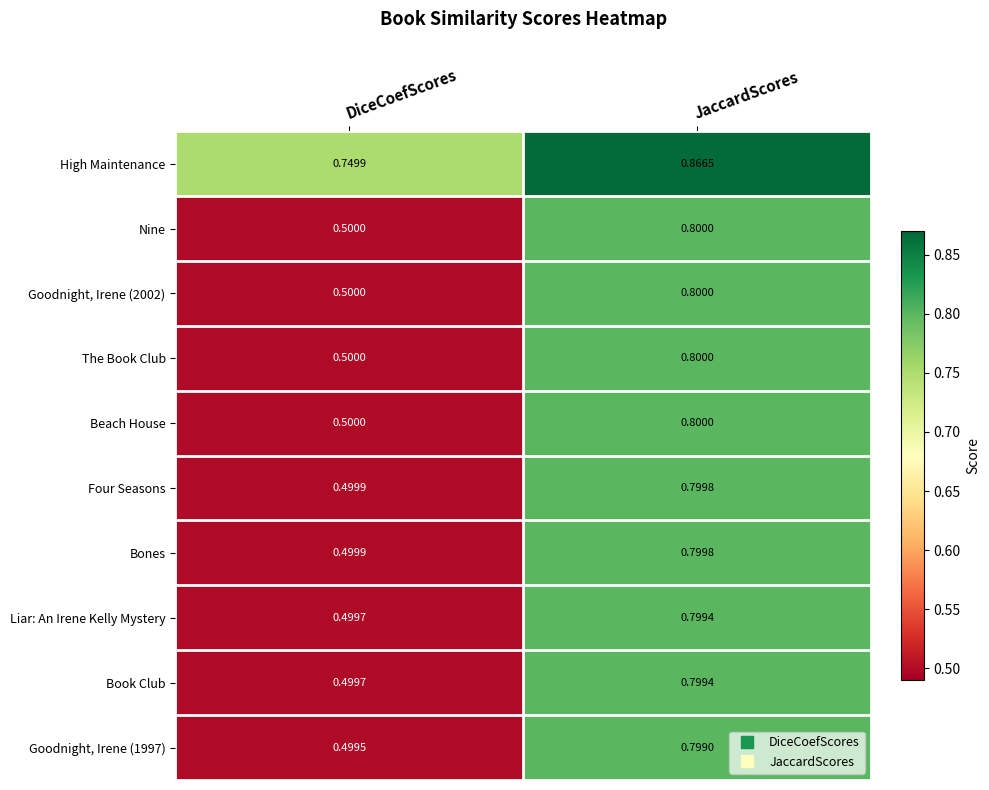

At which label is High Maintenance closest to 0?

DiceCoefScores